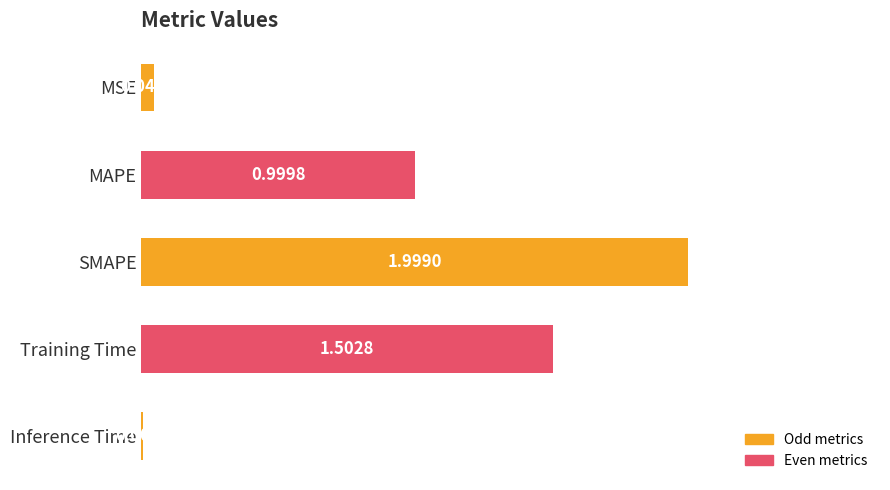

Rank the categories by value from highest to lowest.

SMAPE, Training Time, MAPE, MSE, Inference Time